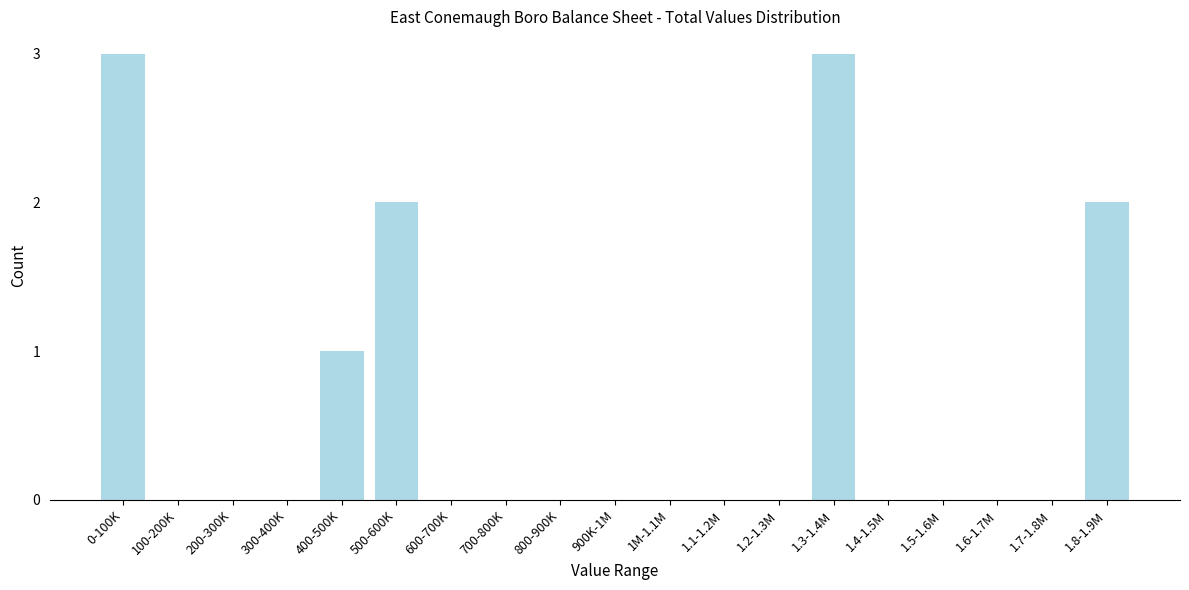

Reading right to left, what are all the values shown in this chart?

1.8-1.9M=2	1.7-1.8M=0	1.6-1.7M=0	1.5-1.6M=0	1.4-1.5M=0	1.3-1.4M=3	1.2-1.3M=0	1.1-1.2M=0	1M-1.1M=0	900K-1M=0	800-900K=0	700-800K=0	600-700K=0	500-600K=2	400-500K=1	300-400K=0	200-300K=0	100-200K=0	0-100K=3